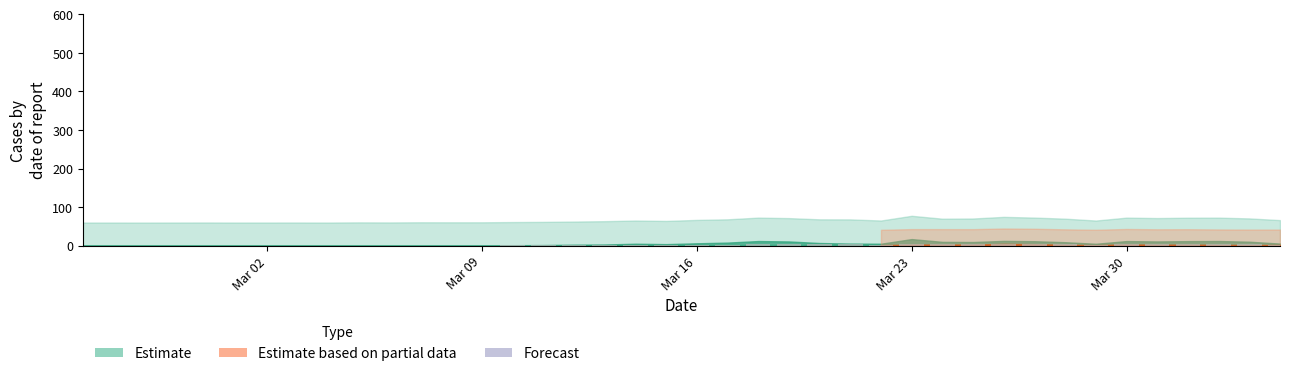

What is the sum of all values?

90.0